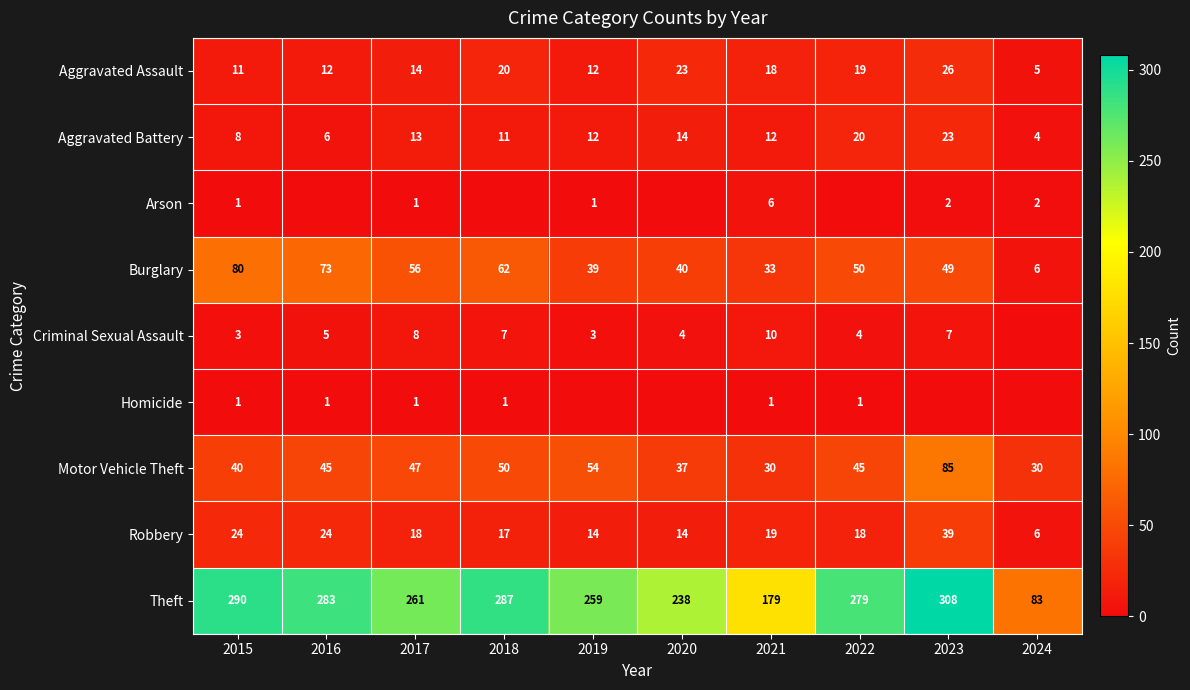

Read the Theft value at 2021.

179